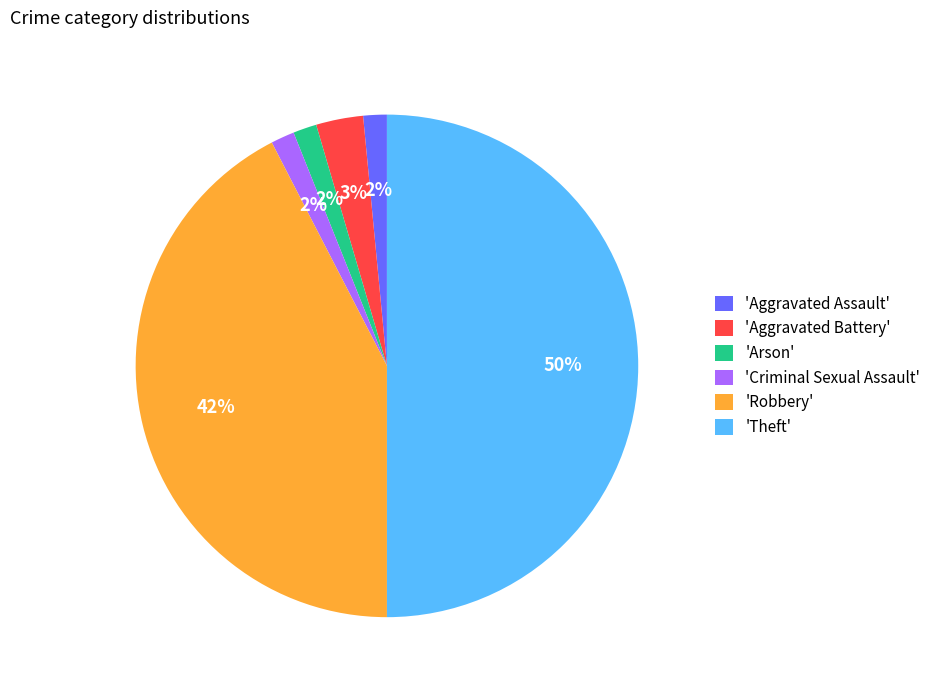

Count the number of slices in the pie.

6